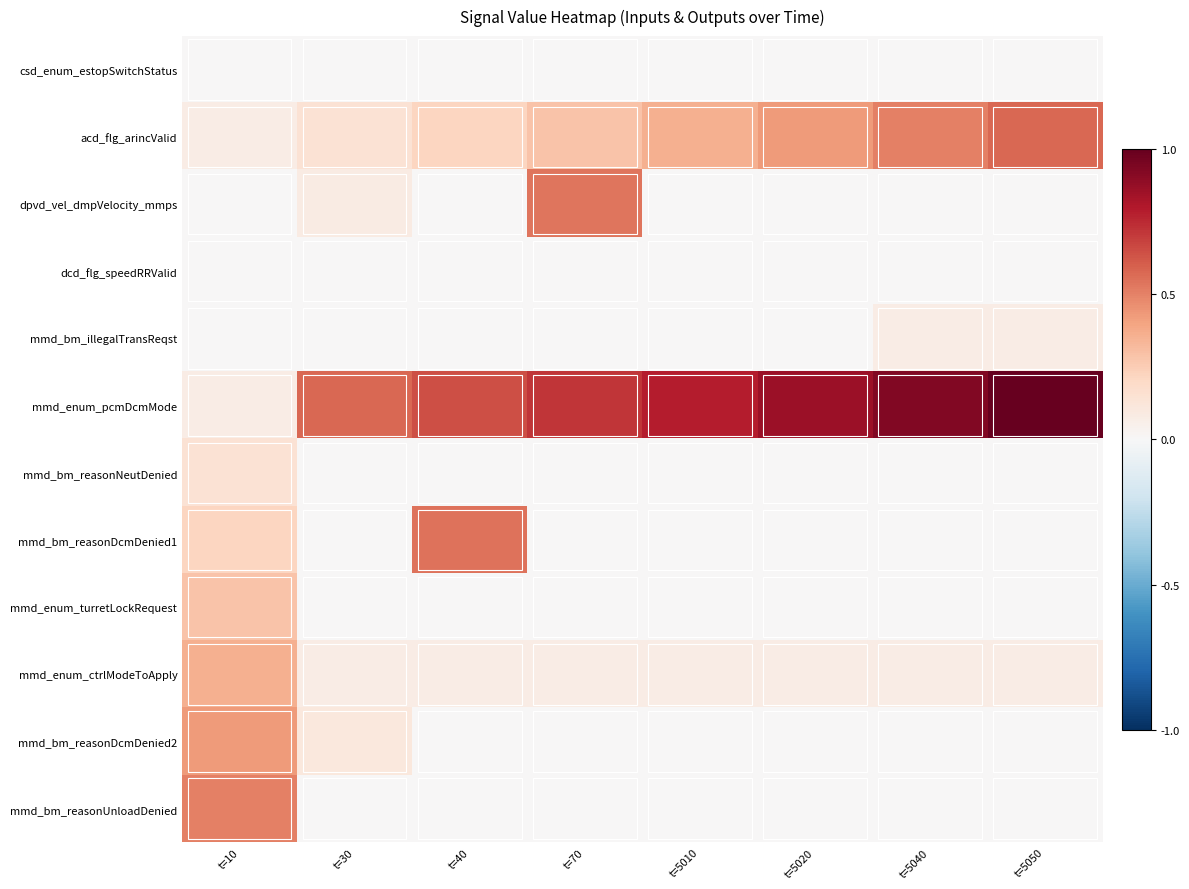

List the series in order of their peak value, highest first.

mmd_enum_pcmDcmMode, acd_flg_arincValid, mmd_bm_reasonDcmDenied1, dpvd_vel_dmpVelocity_mmps, mmd_bm_reasonUnloadDenied, mmd_bm_reasonDcmDenied2, mmd_enum_ctrlModeToApply, mmd_enum_turretLockRequest, mmd_bm_reasonNeutDenied, mmd_bm_illegalTransReqst, csd_enum_estopSwitchStatus, dcd_flg_speedRRValid